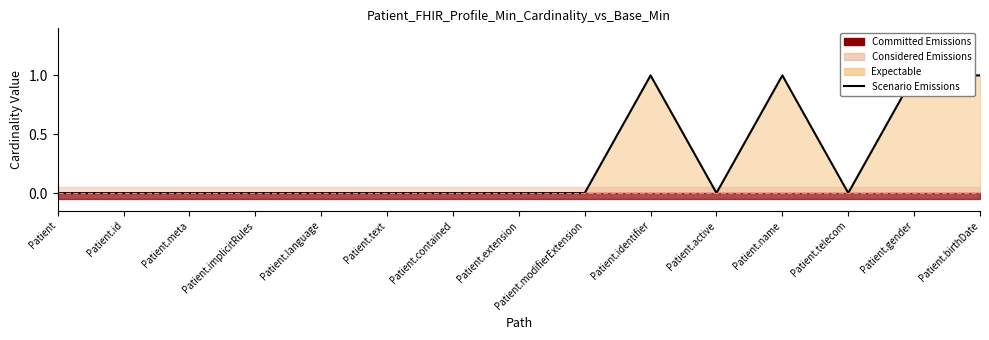

The value at Patient.birthDate is 0. True or false?

False